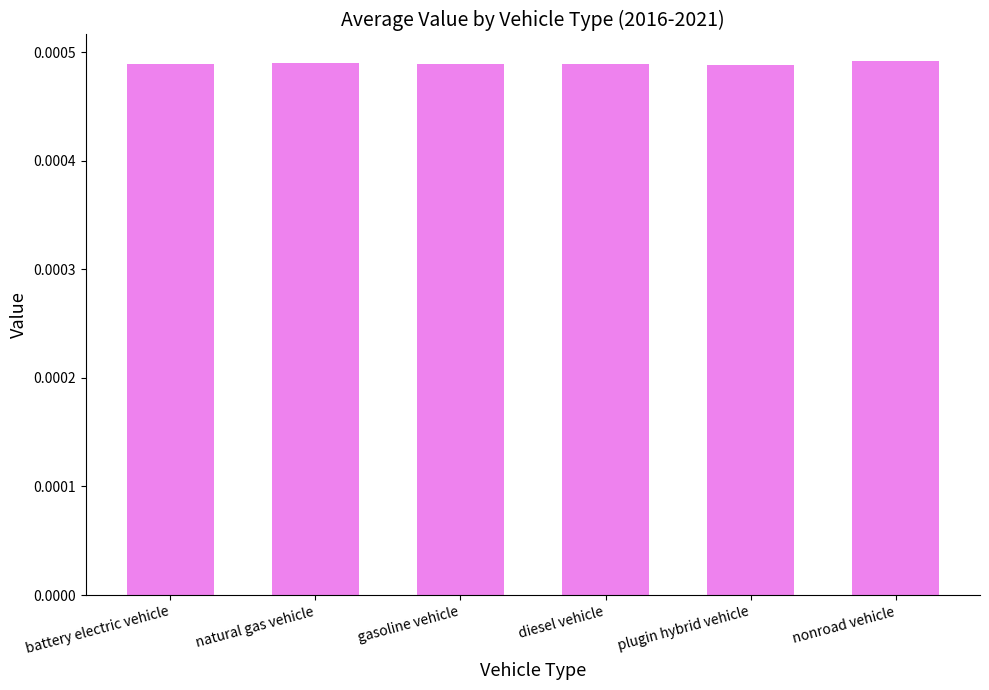

What position from the left is battery electric vehicle?

1